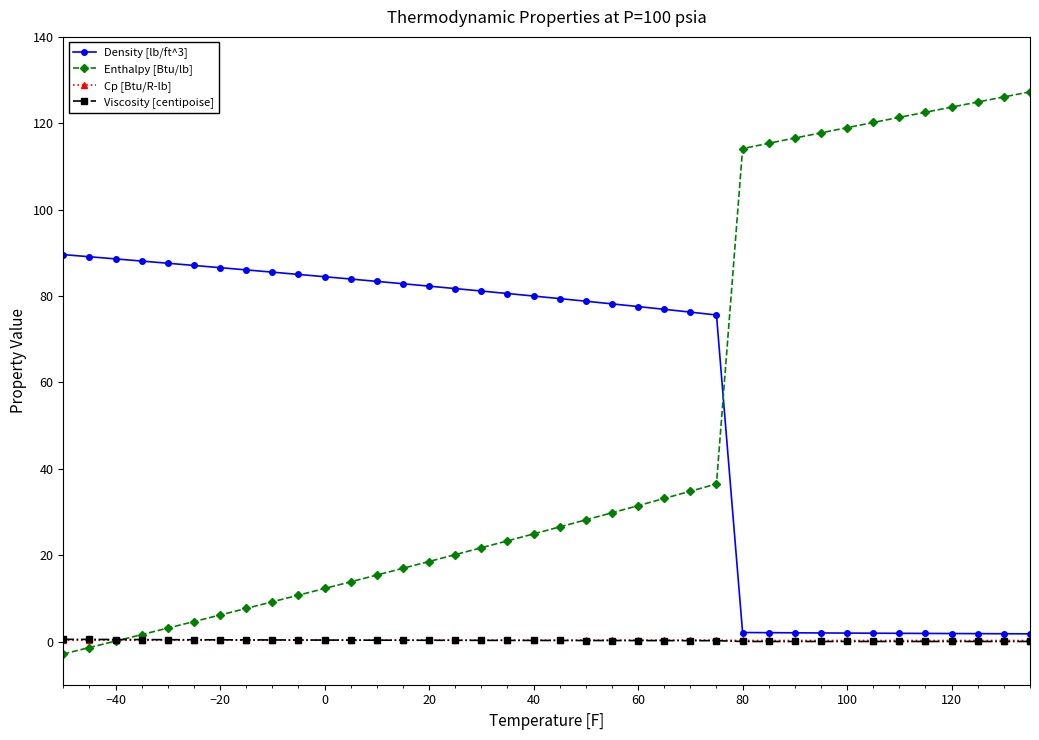

After their last crossing, which series has the higher values: Enthalpy [Btu/lb] or Density [lb/ft^3]?

Enthalpy [Btu/lb]